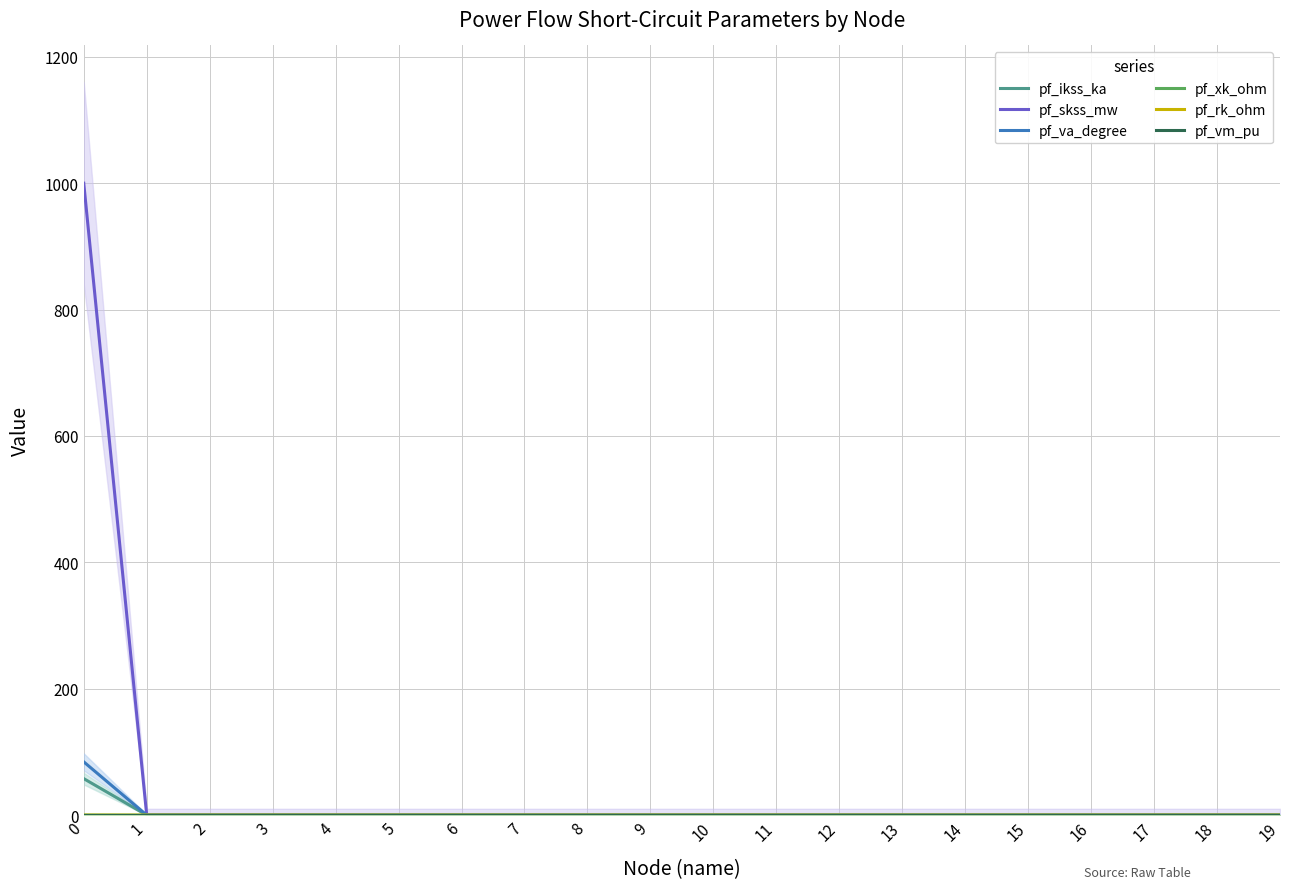

Reading right to left, what are all the values shown in this chart?

pf_ikss_ka: 19=0.0	18=0.0	17=0.0	16=0.0	15=0.0	14=0.0	13=0.0	12=0.0	11=0.0	10=0.0	9=0.0	8=0.0	7=0.0	6=0.0	5=0.0	4=0.0	3=0.0	2=0.0	1=0.0	0=57.7
pf_skss_mw: 19=0.0	18=0.0	17=0.0	16=0.0	15=0.0	14=0.0	13=0.0	12=0.0	11=0.0	10=0.0	9=0.0	8=0.0	7=0.0	6=0.0	5=0.0	4=0.0	3=0.0	2=0.0	1=0.0	0=1000.0
pf_va_degree: 19=0.0	18=0.0	17=0.0	16=0.0	15=0.0	14=0.0	13=0.0	12=0.0	11=0.0	10=0.0	9=0.0	8=0.0	7=0.0	6=0.0	5=0.0	4=0.0	3=0.0	2=0.0	1=0.0	0=84.3
pf_xk_ohm: 19=0.0	18=0.0	17=0.0	16=0.0	15=0.0	14=0.0	13=0.0	12=0.0	11=0.0	10=0.0	9=0.0	8=0.0	7=0.0	6=0.0	5=0.0	4=0.0	3=0.0	2=0.0	1=0.0	0=0.1
pf_rk_ohm: 19=0.0	18=0.0	17=0.0	16=0.0	15=0.0	14=0.0	13=0.0	12=0.0	11=0.0	10=0.0	9=0.0	8=0.0	7=0.0	6=0.0	5=0.0	4=0.0	3=0.0	2=0.0	1=0.0	0=0.0
pf_vm_pu: 19=0.0	18=0.0	17=0.0	16=0.0	15=0.0	14=0.0	13=0.0	12=0.0	11=0.0	10=0.0	9=0.0	8=0.0	7=0.0	6=0.0	5=0.0	4=0.0	3=0.0	2=0.0	1=0.0	0=0.0